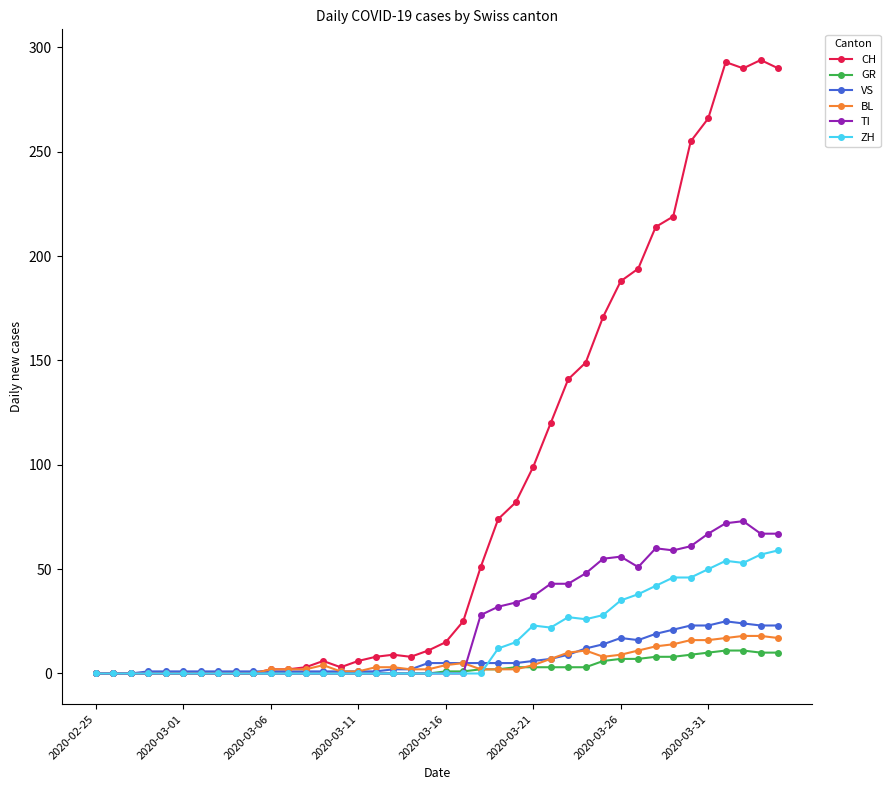

List the series in order of their peak value, highest first.

CH, TI, ZH, VS, BL, GR